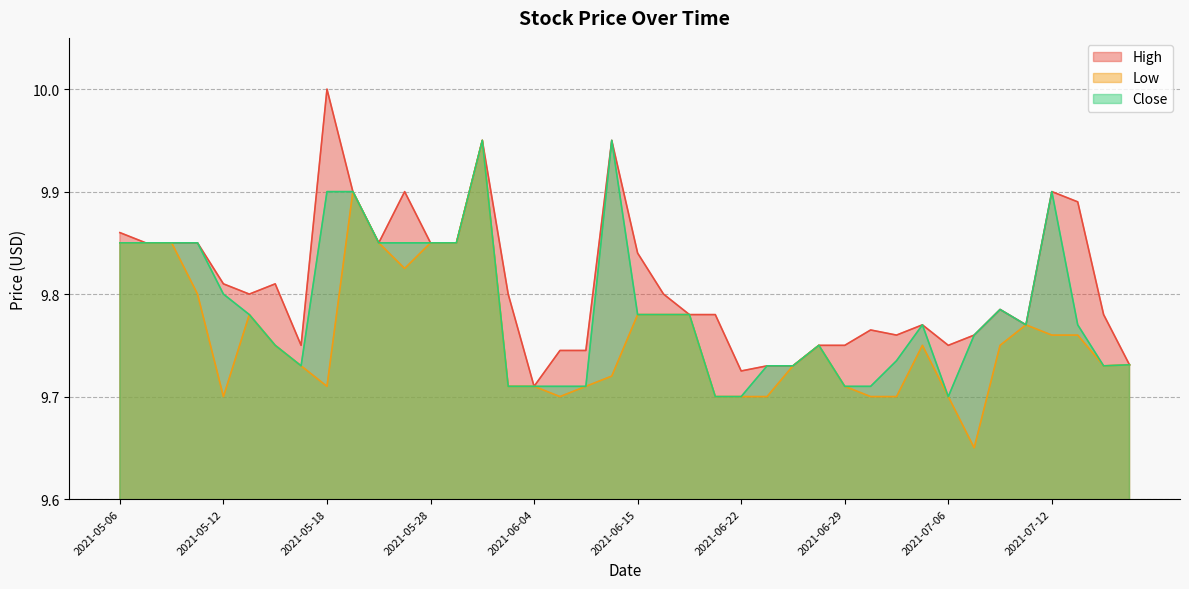

Which has a higher value, 2021-05-20 or 2021-06-28?

2021-05-20